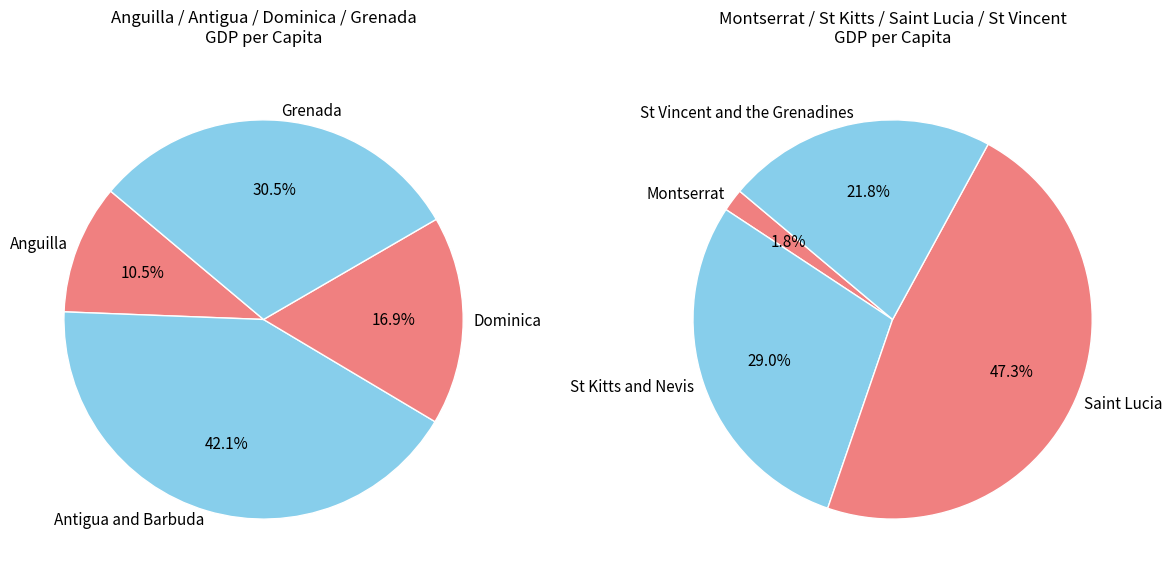

Between Dominica and Montserrat, which is larger?

Dominica